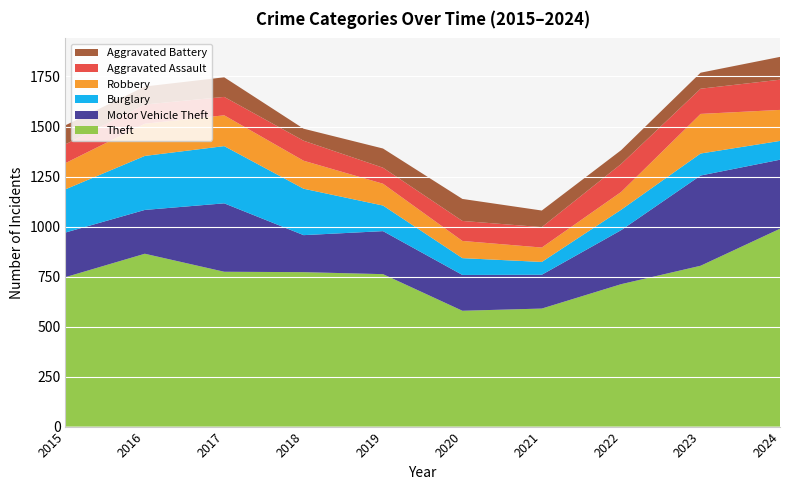

Reading right to left, extract all data points from this chart.

Theft: 2024=989	2023=804	2022=712	2021=590	2020=579	2019=762	2018=772	2017=774	2016=864	2015=747
Motor Vehicle Theft: 2024=345	2023=451	2022=270	2021=169	2020=179	2019=215	2018=185	2017=342	2016=219	2015=223
Burglary: 2024=94	2023=110	2022=102	2021=64	2020=84	2019=128	2018=232	2017=286	2016=270	2015=216
Robbery: 2024=155	2023=198	2022=89	2021=72	2020=86	2019=109	2018=140	2017=154	2016=161	2015=131
Aggravated Assault: 2024=151	2023=126	2022=140	2021=102	2020=100	2019=80	2018=100	2017=92	2016=96	2015=94
Aggravated Battery: 2024=114	2023=80	2022=69	2021=83	2020=110	2019=96	2018=60	2017=98	2016=90	2015=95